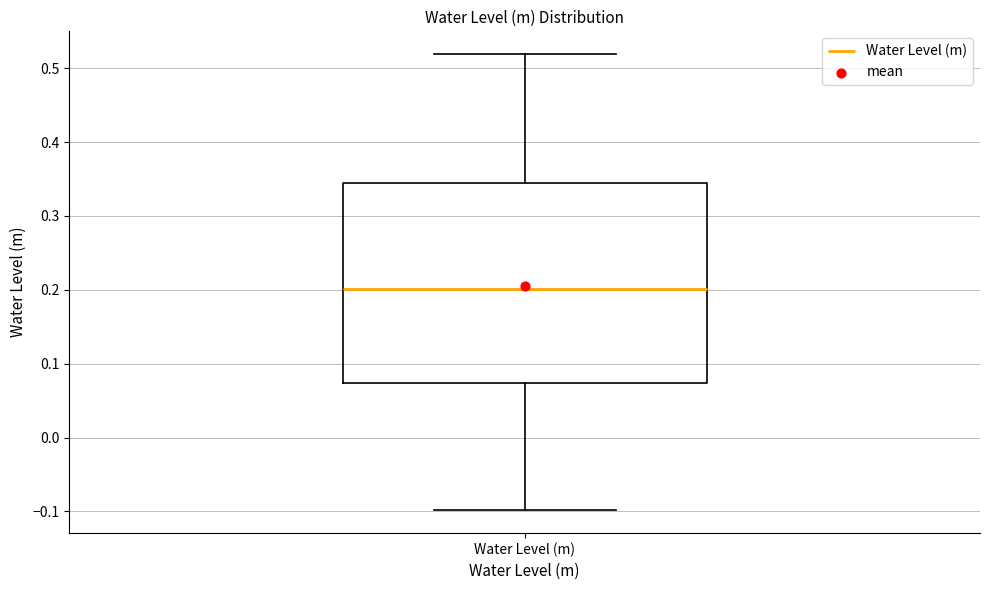

Read this box plot against the y-axis: the position of the median line, the range covered by the box, and the ends of both whiskers. The values are not printed on the chart, so give them approximately, as read against the axis.

median 0.20, box 0.07 to 0.34, whiskers -0.10 to 0.52